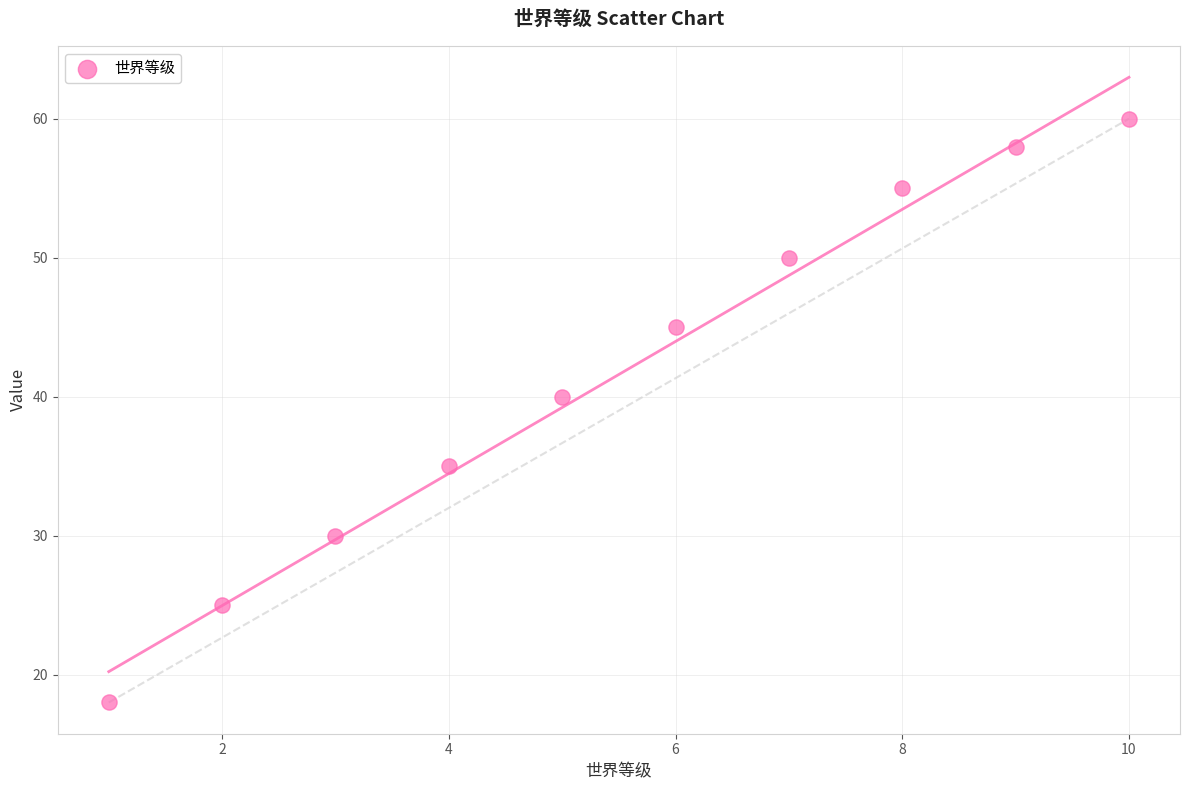

What is the average X value?

6